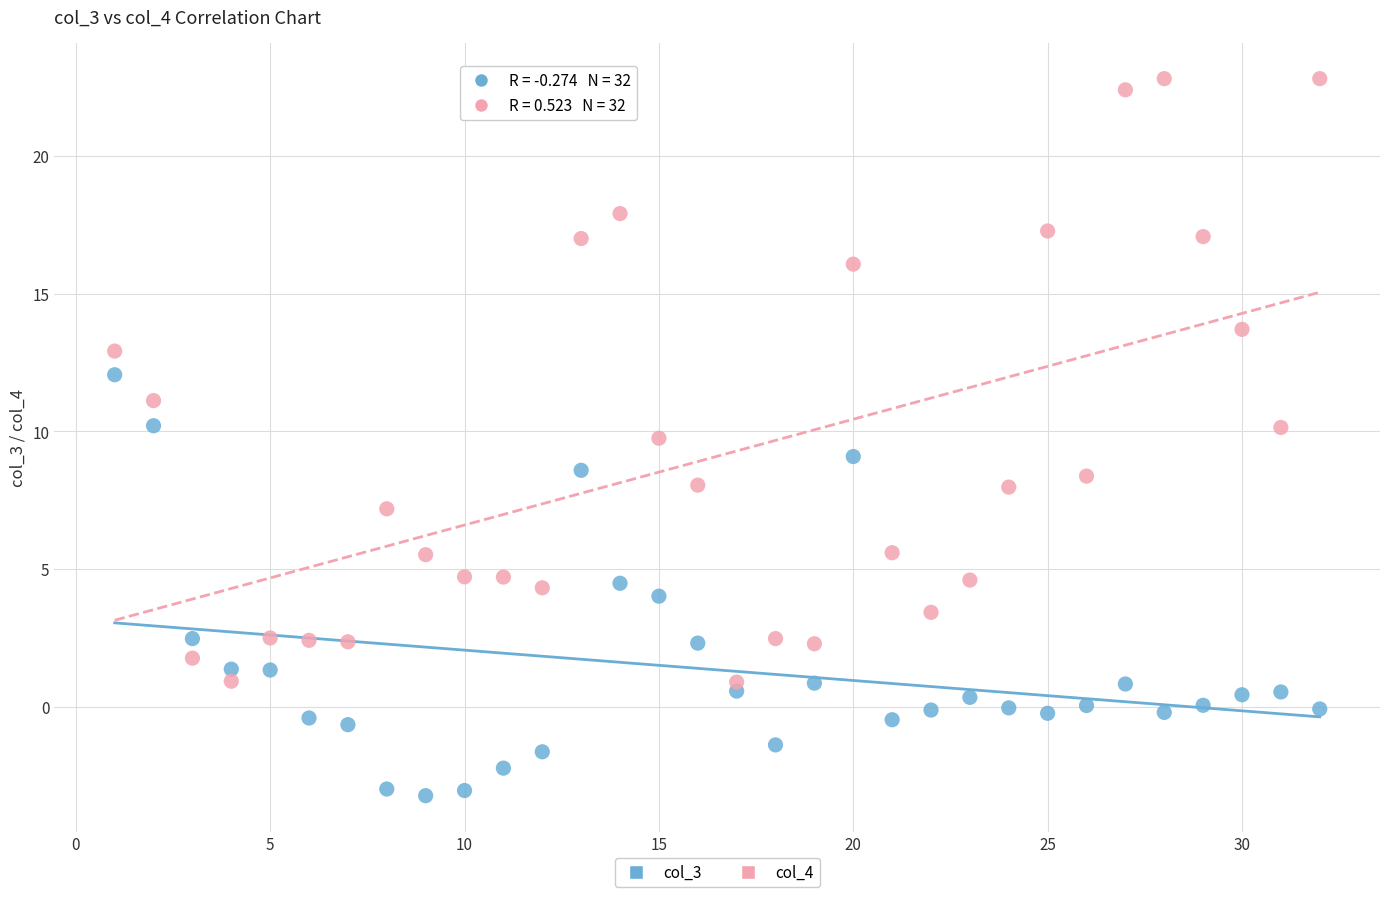

Across all data points, what is the range of Y values (max minus min)?

26.0